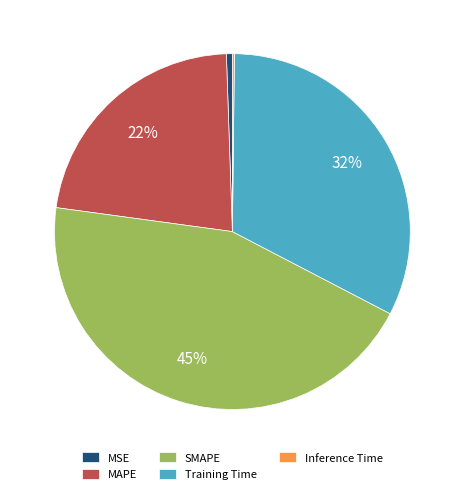

True or false: SMAPE accounts for 53% of the total.

False